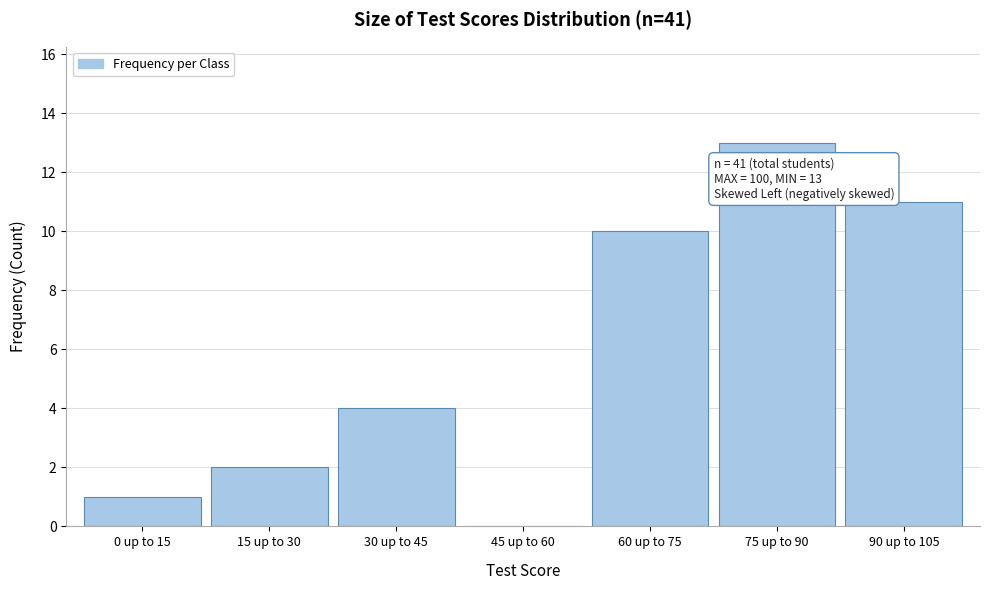

Reading right to left, transcribe all the data shown in this chart.

90 up to 105=11	75 up to 90=13	60 up to 75=10	45 up to 60=0	30 up to 45=4	15 up to 30=2	0 up to 15=1